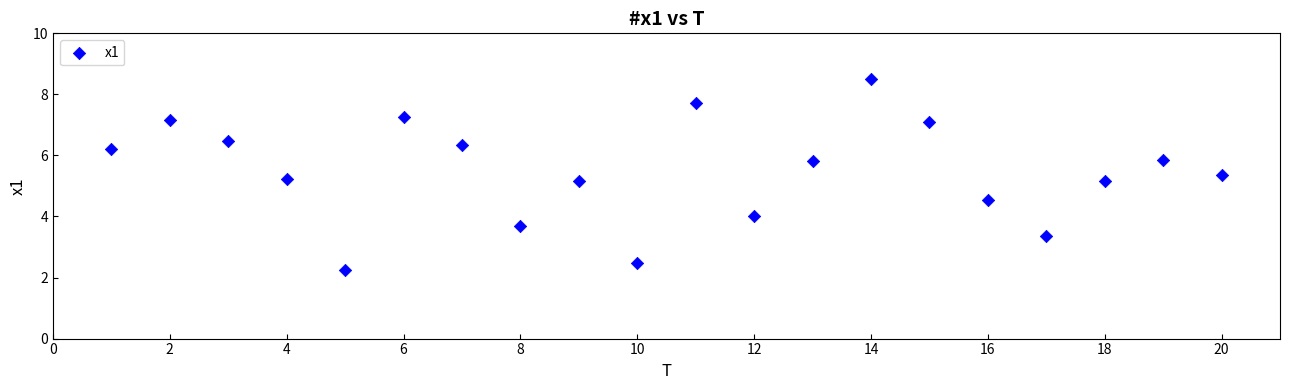

What is the range of X values (max minus min)?

19.0